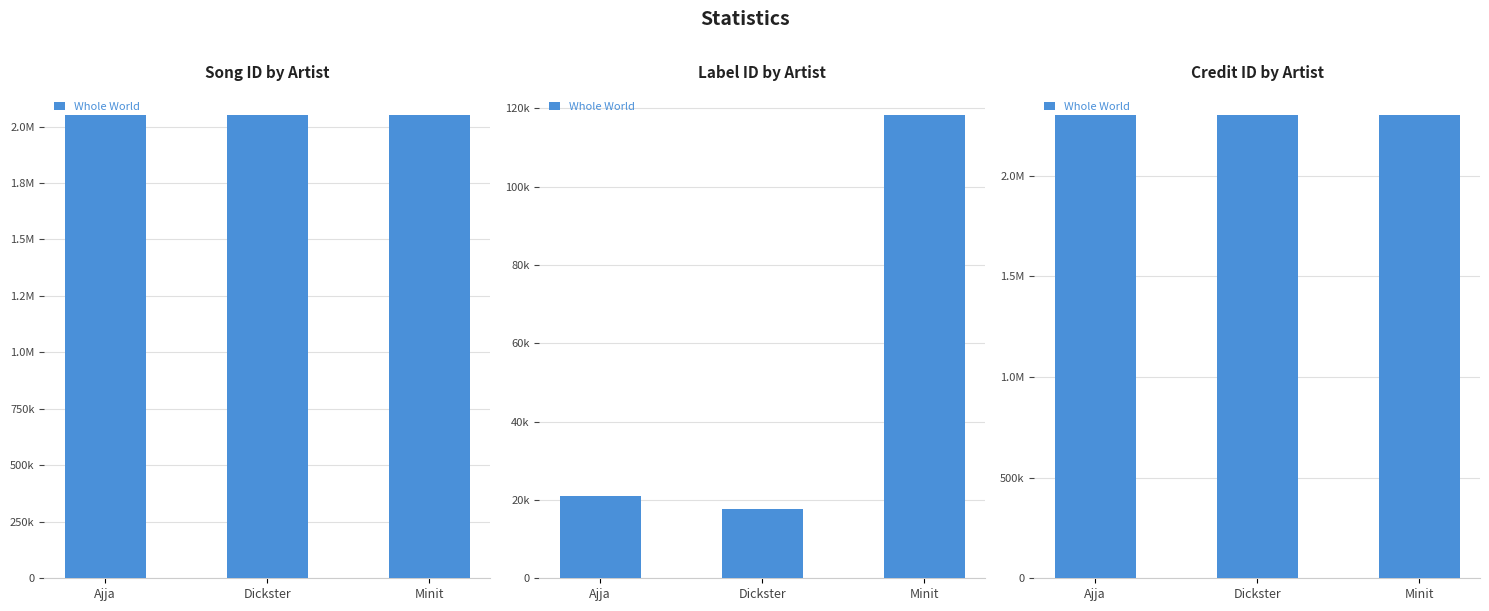

Approximately how many times larger is the value at Ajja compared to Minit?

1.0